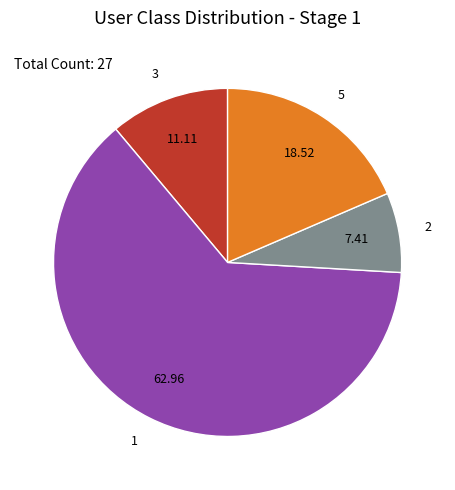

Approximately how many times larger is the value at 1 compared to 3?

5.7